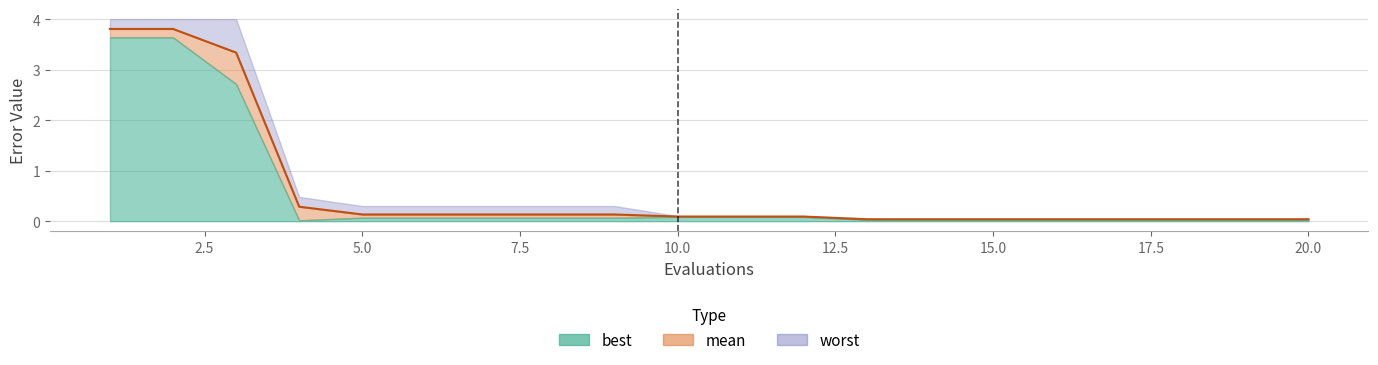

True or false: best and worst intersect in this chart.

False